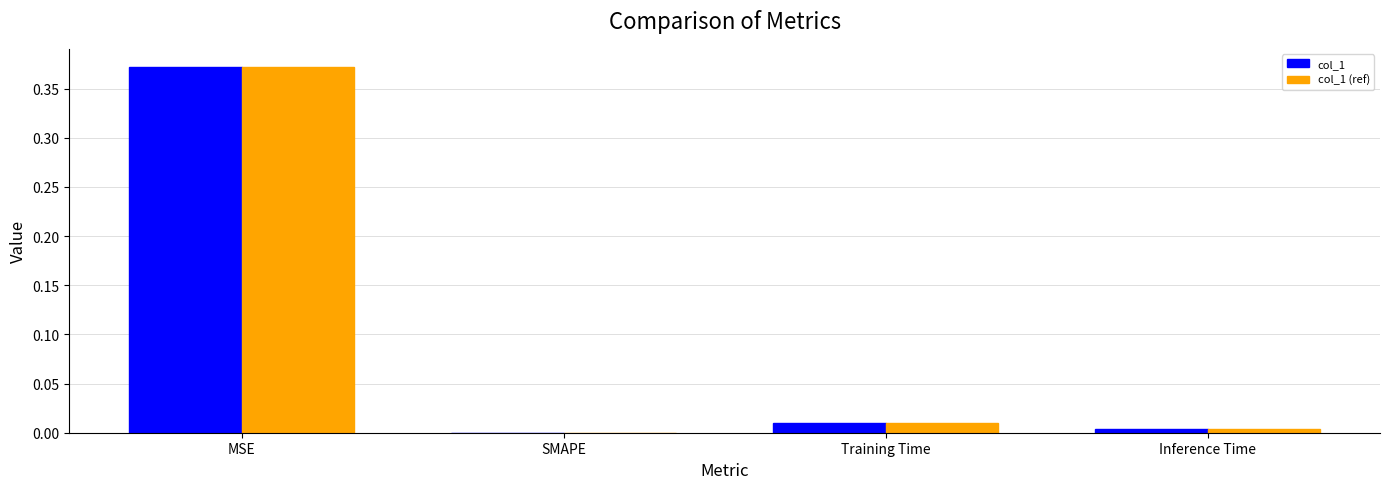

The value of col_1 (ref) at Inference Time is 0.0. True or false?

True